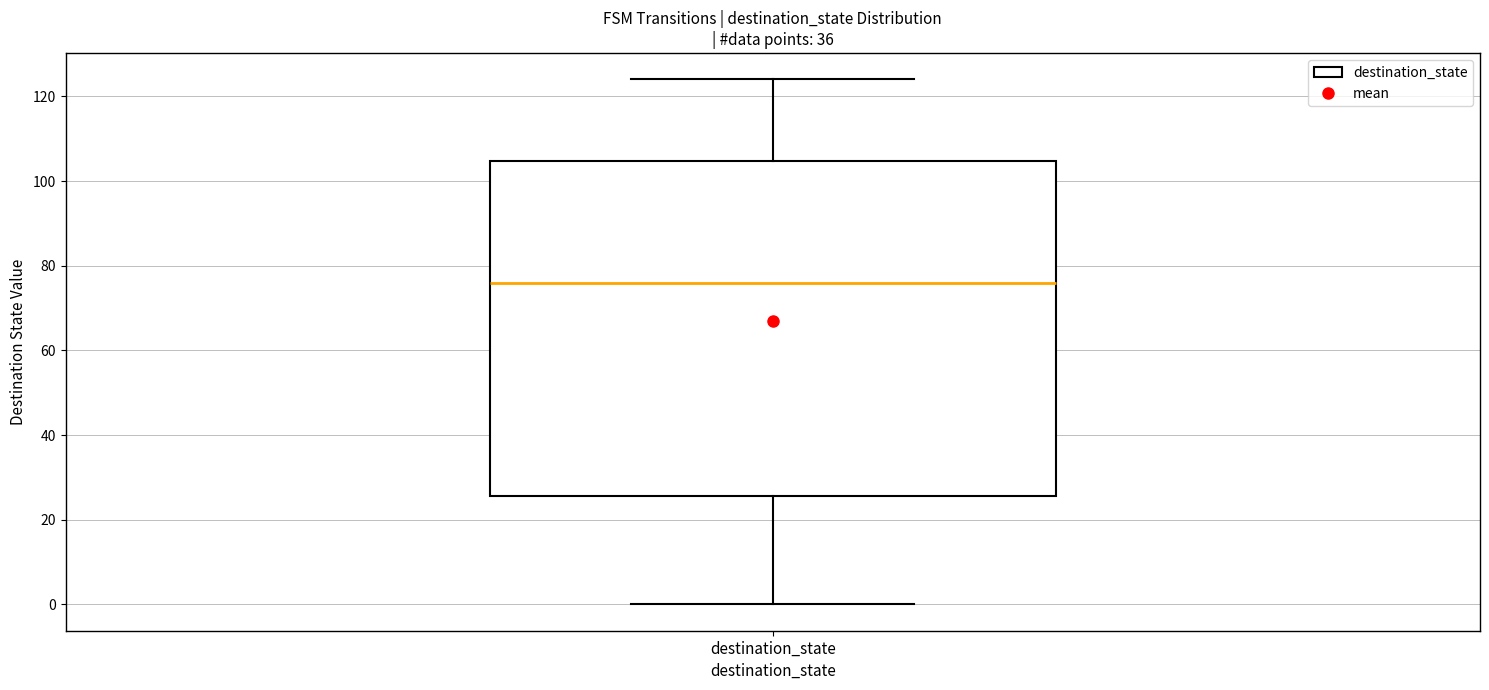

Transcribe this box plot: give where the median line is, the range the box spans, and where the two whiskers end, as read against the y-axis. The values are not printed on the chart, so give them approximately, as read against the axis.

median 76, box 26 to 104, whiskers 0 to 124